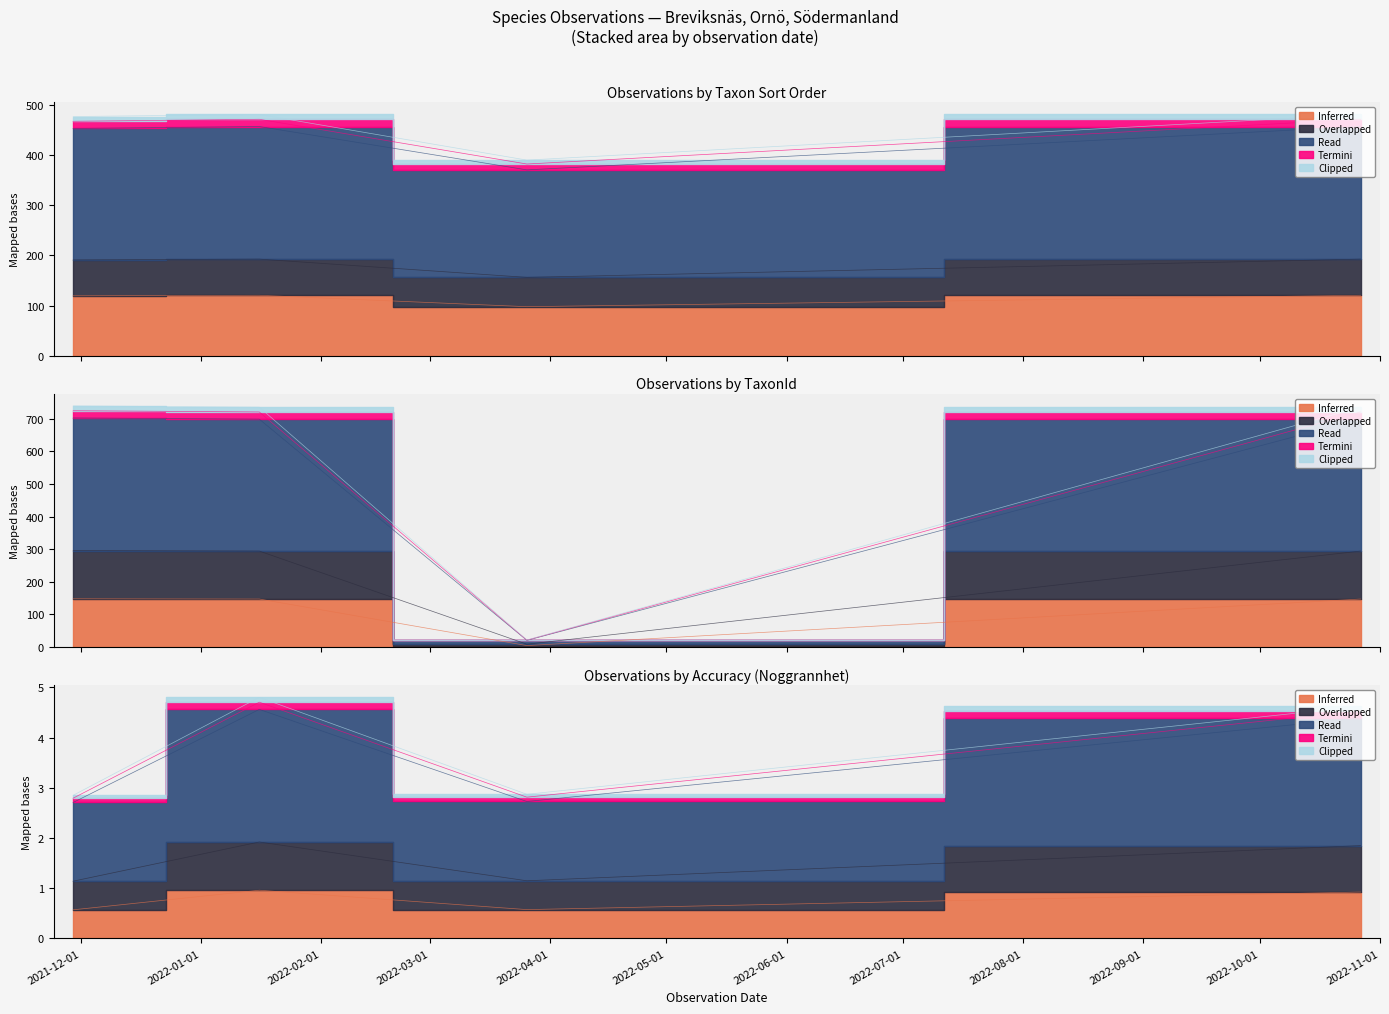

How many interior local valleys does the Taxonsorteringsordning series have?

1